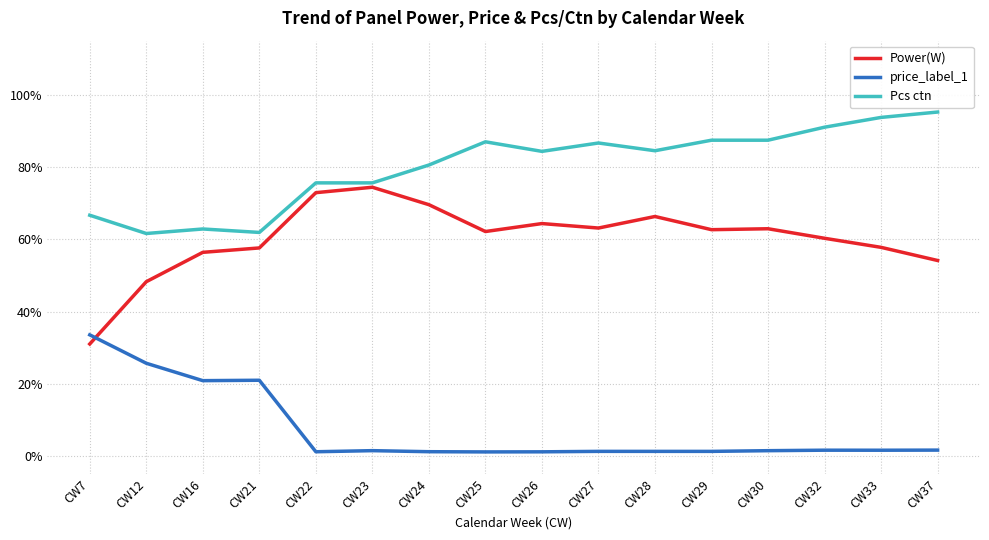

Which category has the highest value in the Pcs ctn series?

CW37